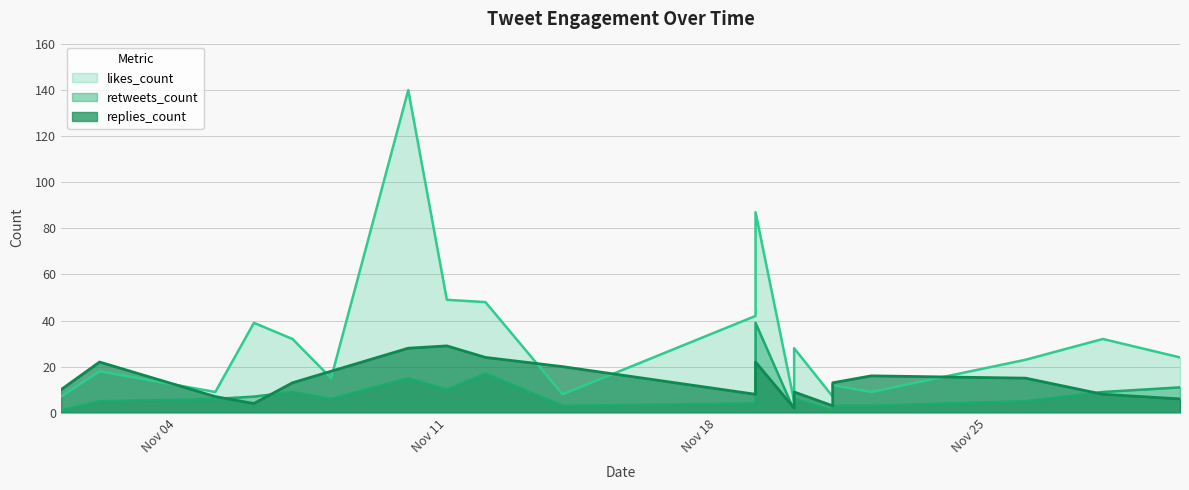

What is the value of the replies_count point at the 15th from the left?

3